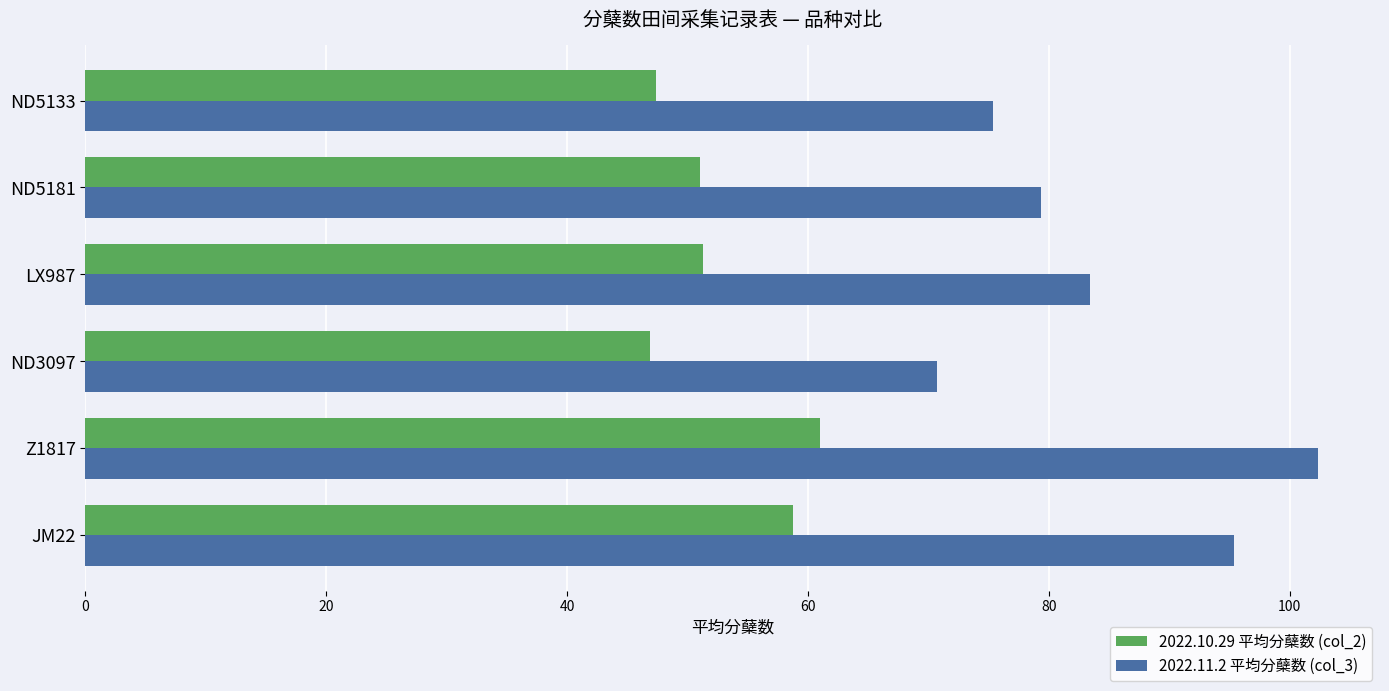

True or false: 2022.10.29 平均分蘖数 (col_2) has a value of 51.2 at LX987.

True